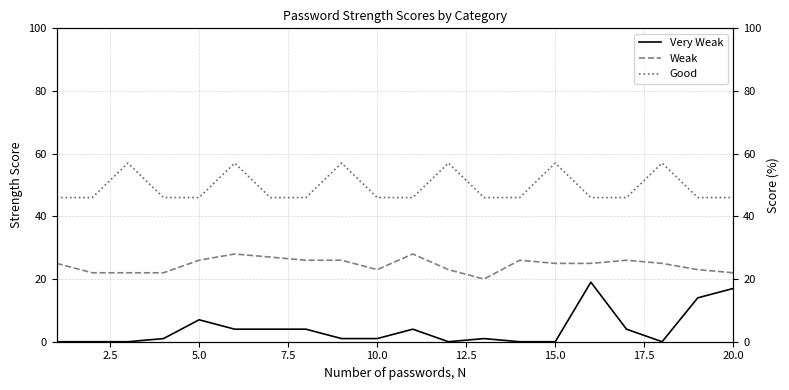

What is the sum of all Good values?

986